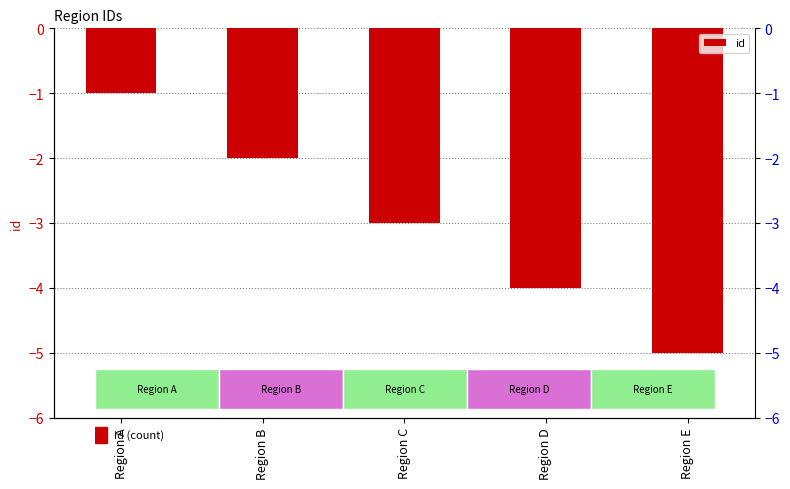

What is the minimum value shown in the chart?

-5